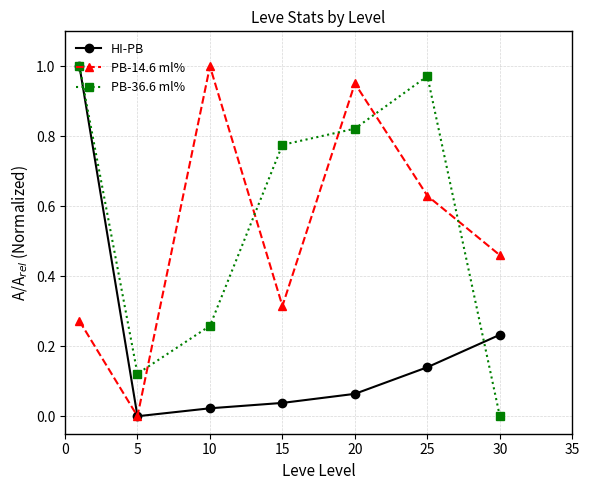

In PB-36.6 ml%, how many points are lower than both neighbors (excluding endpoints)?

1